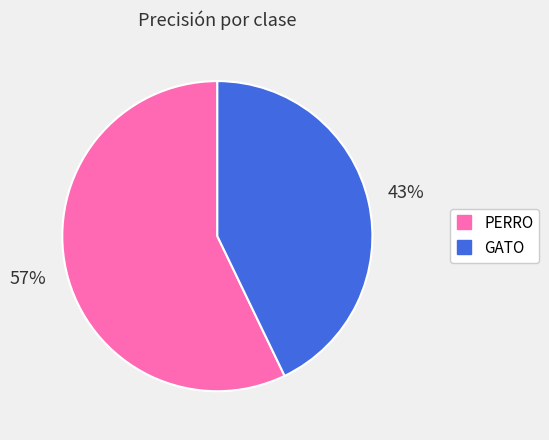

To the nearest percent, what portion does PERRO represent?

57%